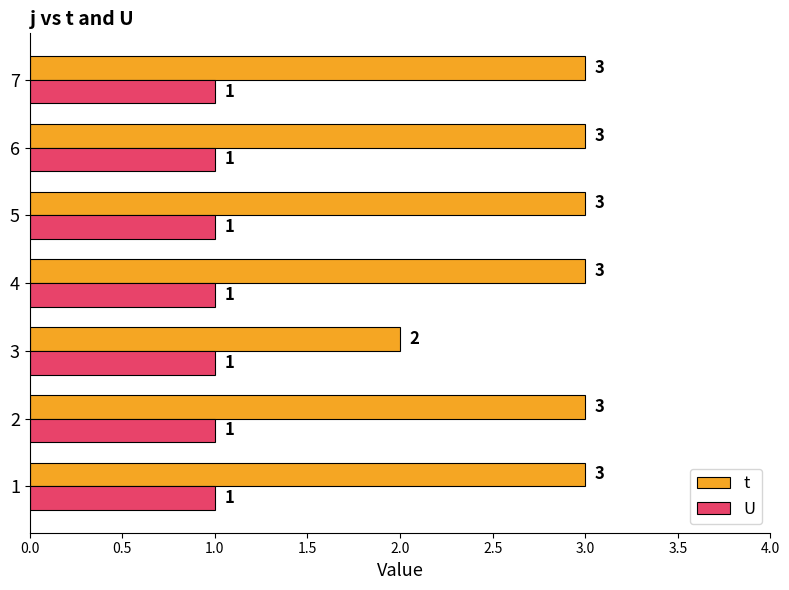

What is the total value across all series at 2?

4